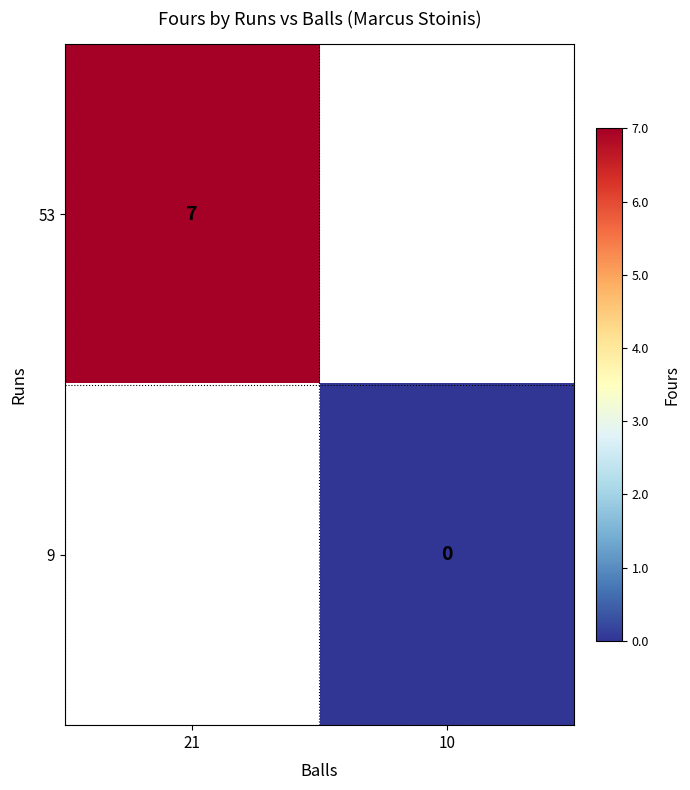

Is it true that 53 equals 12.0 at 21?

False